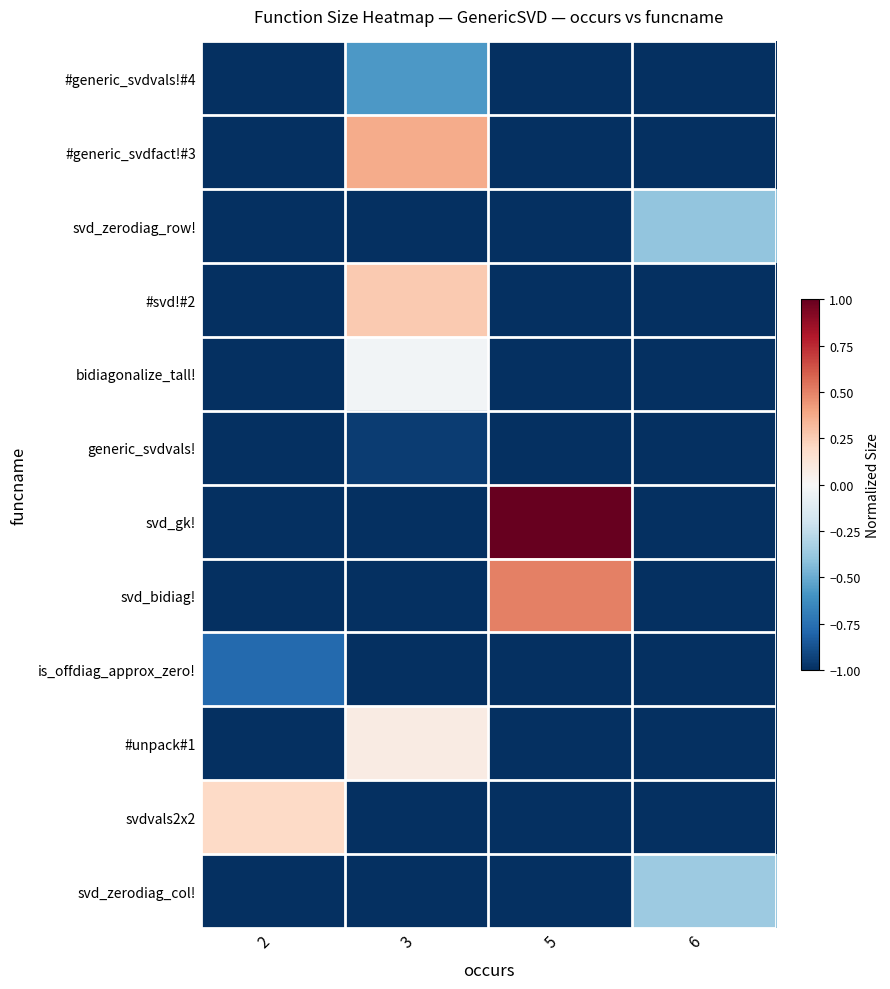

List the series in order of their peak value, highest first.

svd_gk!, svd_bidiag!, #generic_svdfact!#3, #svd!#2, svdvals2x2, #unpack#1, bidiagonalize_tall!, svd_zerodiag_col!, svd_zerodiag_row!, #generic_svdvals!#4, is_offdiag_approx_zero!, generic_svdvals!